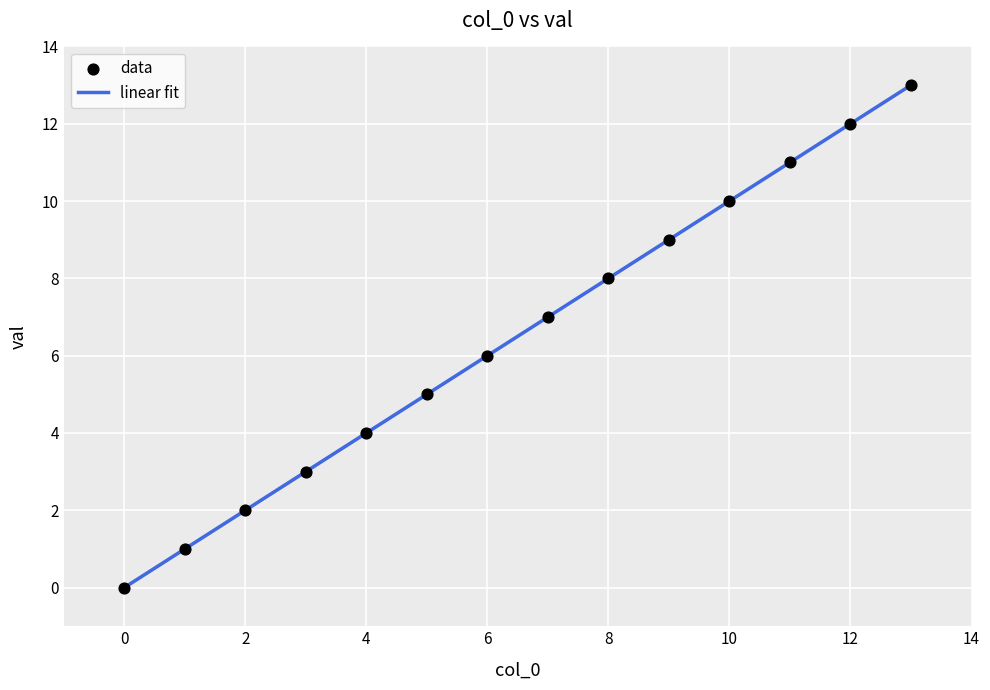

What is the maximum value shown in the chart?

13.0